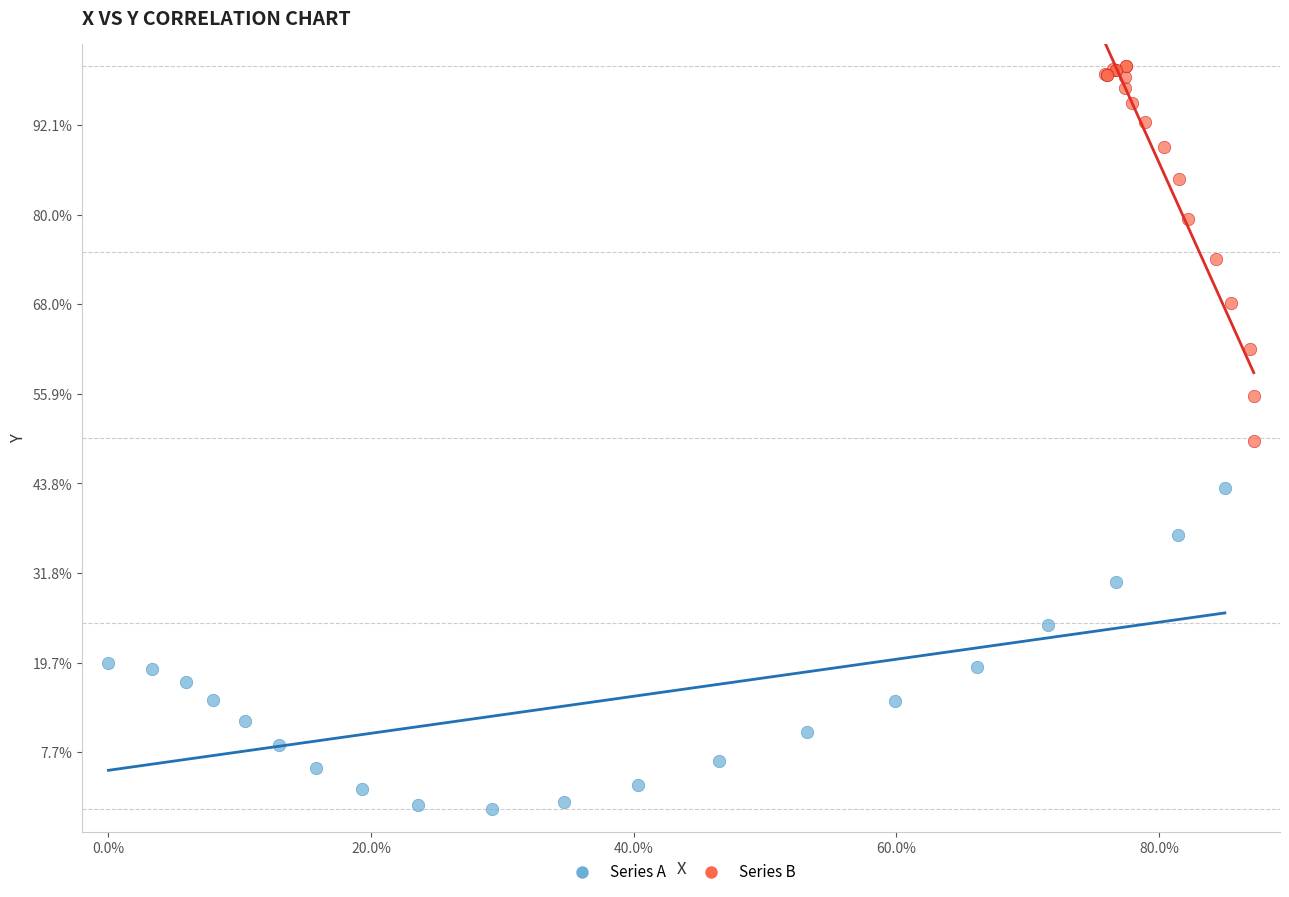

Which series contains the highest Y value?

Series B